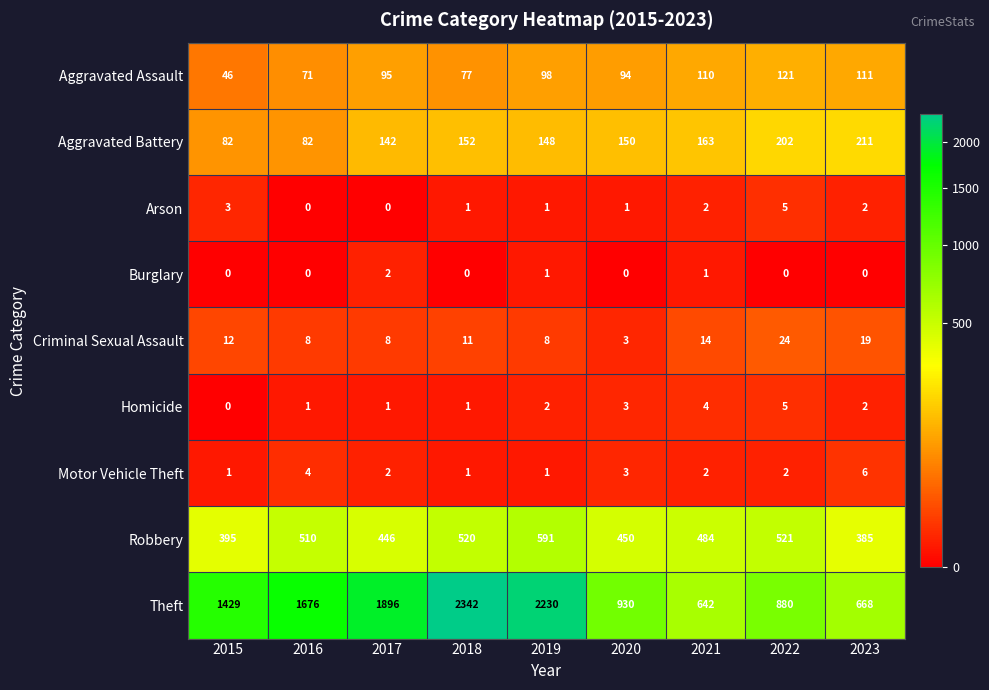

What is the sum of all Criminal Sexual Assault values?

107